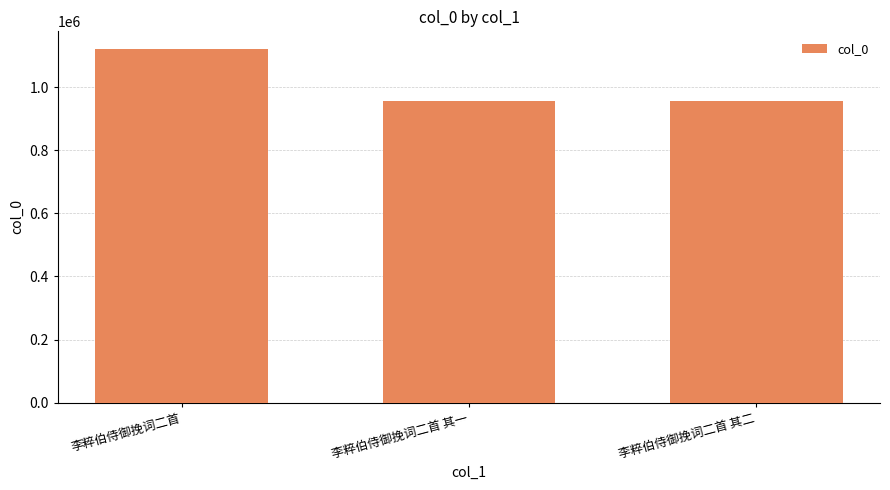

What is the average value?

1011585